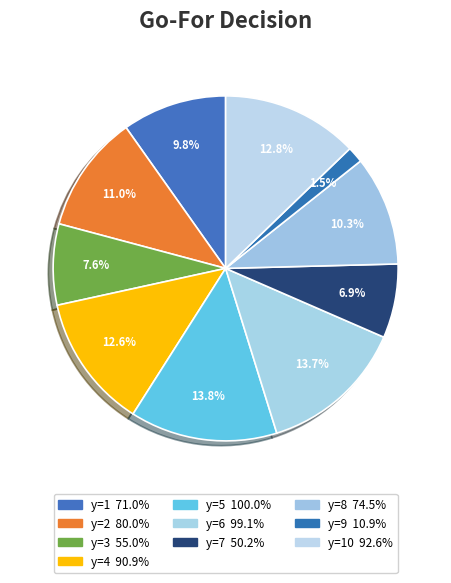

Count the number of slices in the pie.

10